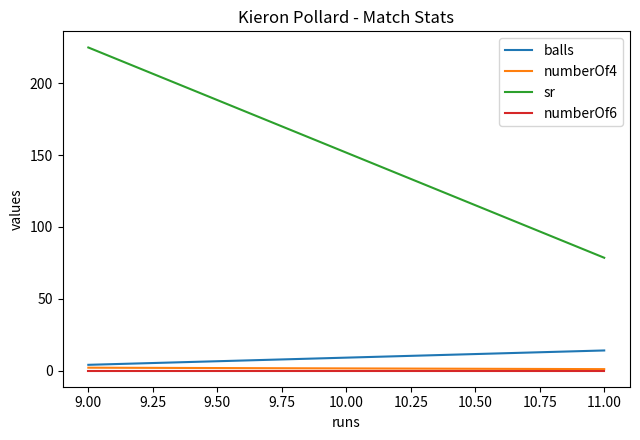

At 11.00, list the series in order from smallest to largest.

numberOf6, numberOf4, balls, sr